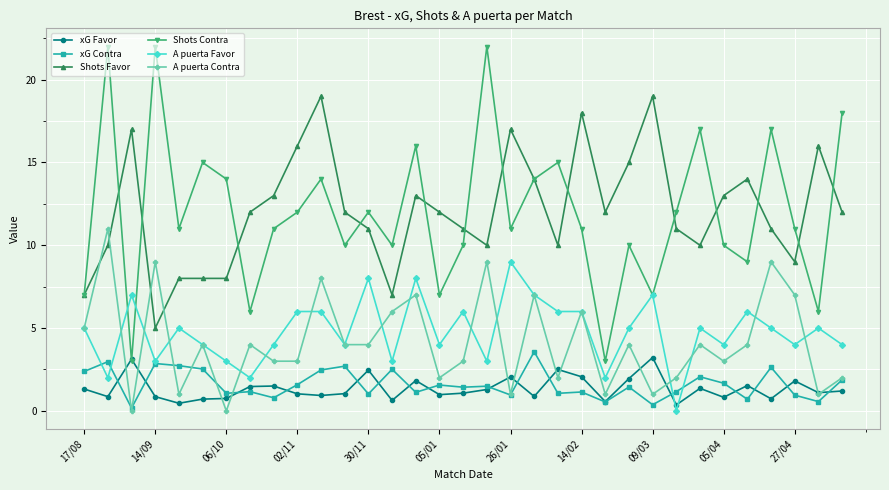

True or false: Shots Favor and A puerta Favor cross at least once.

False